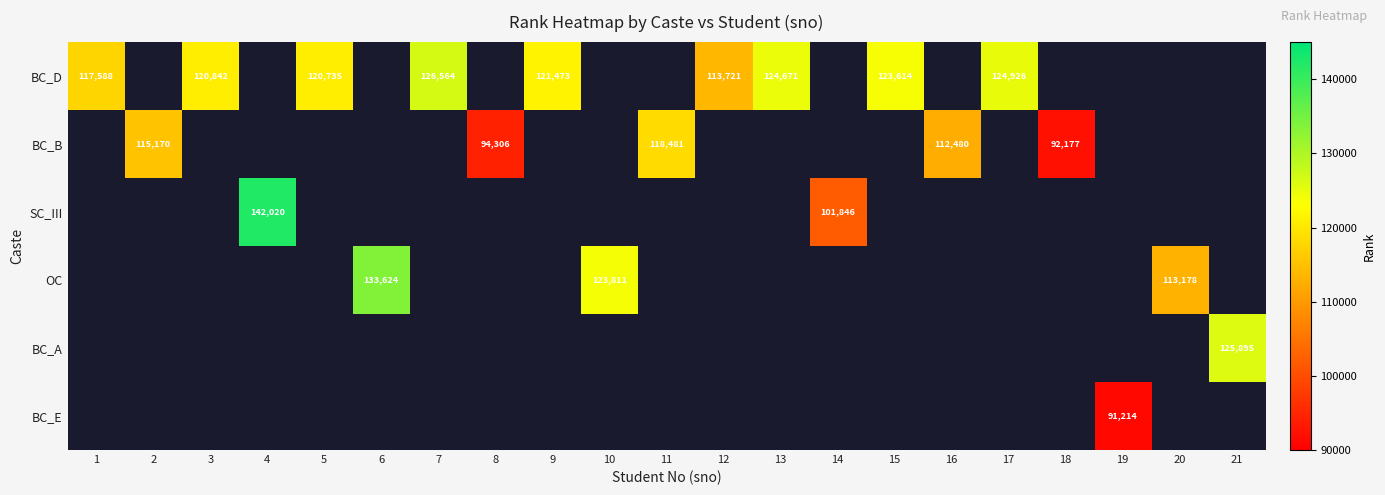

The BC_A series shows 74504 at 21. True or false?

False